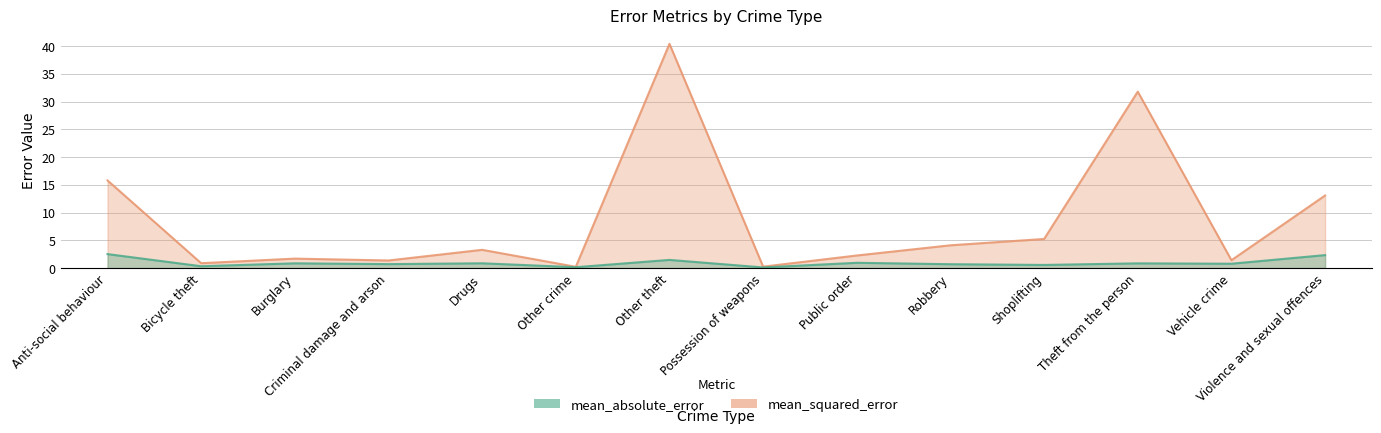

True or false: mean_squared_error and mean_absolute_error intersect in this chart.

False